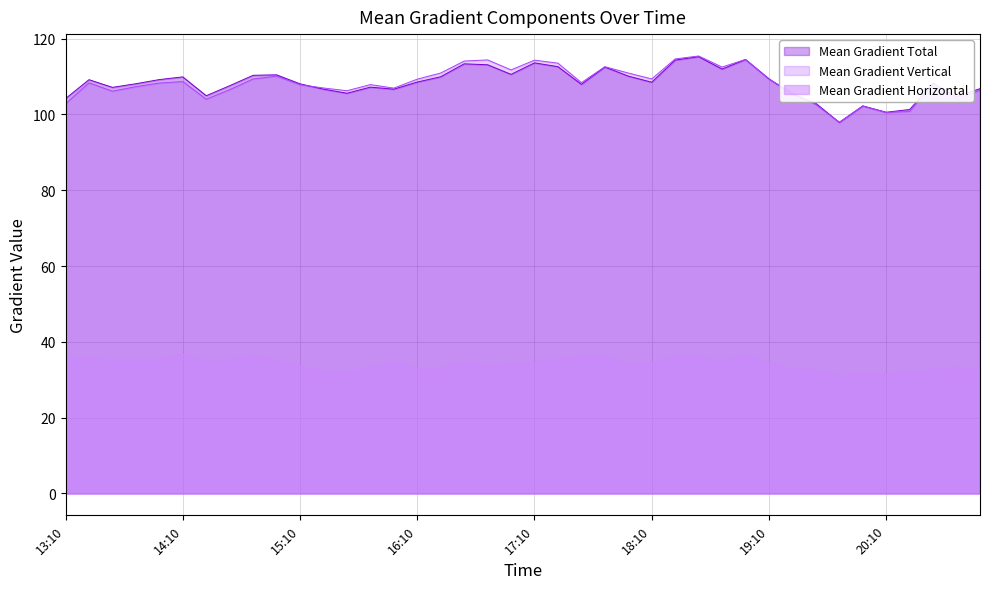

Where is the first local minimum for Mean Gradient Horizontal?

2012/07/04 13:34